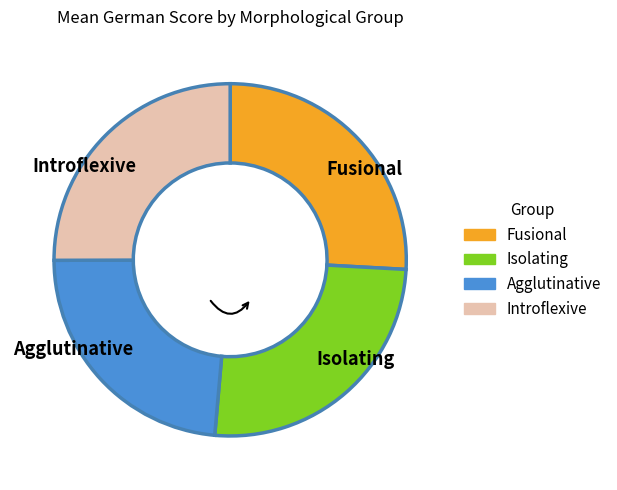

Which category has the smallest portion of the pie?

Agglutinative